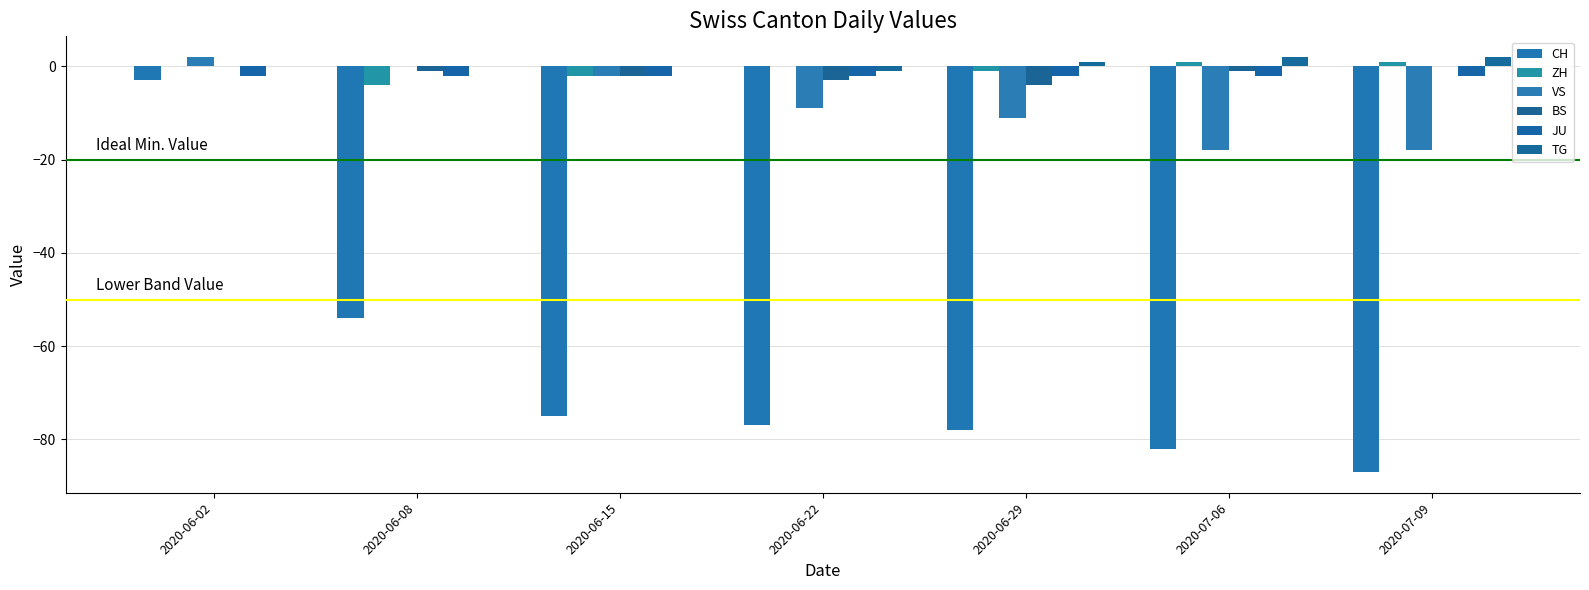

Reading left to right, what are all the values shown in this chart?

CH: 2020-06-02=-3	2020-06-08=-54	2020-06-15=-75	2020-06-22=-77	2020-06-29=-78	2020-07-06=-82	2020-07-09=-87
ZH: 2020-06-02=0	2020-06-08=-4	2020-06-15=-2	2020-06-22=0	2020-06-29=-1	2020-07-06=1	2020-07-09=1
VS: 2020-06-02=2	2020-06-08=0	2020-06-15=-2	2020-06-22=-9	2020-06-29=-11	2020-07-06=-18	2020-07-09=-18
BS: 2020-06-02=0	2020-06-08=-1	2020-06-15=-2	2020-06-22=-3	2020-06-29=-4	2020-07-06=-1	2020-07-09=0
JU: 2020-06-02=-2	2020-06-08=-2	2020-06-15=-2	2020-06-22=-2	2020-06-29=-2	2020-07-06=-2	2020-07-09=-2
TG: 2020-06-02=0	2020-06-08=0	2020-06-15=0	2020-06-22=-1	2020-06-29=1	2020-07-06=2	2020-07-09=2